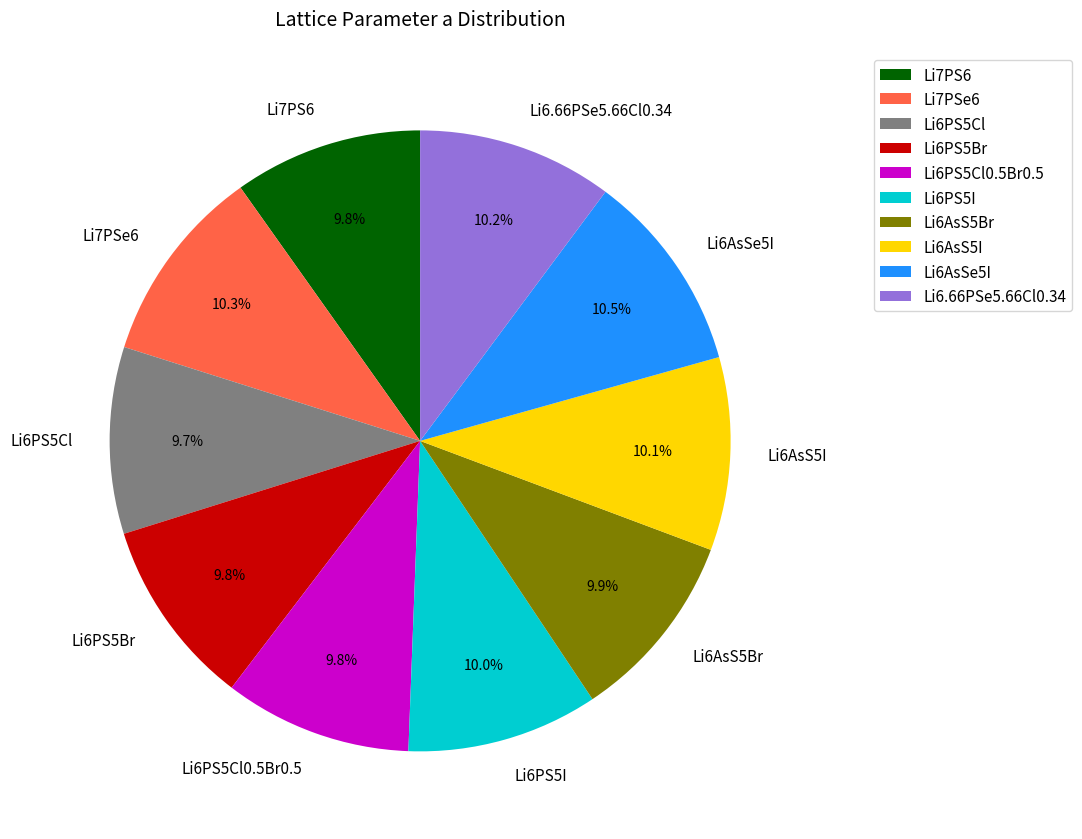

What is the total percentage of Li6PS5Cl and Li7PS6?

19.5%